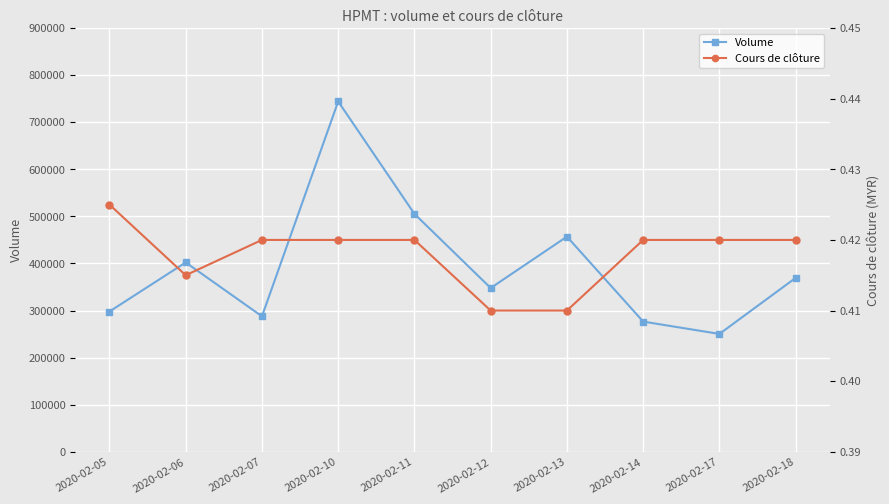

Reading right to left, extract all data points from this chart.

Volume: 2020-02-18=369400.0	2020-02-17=250400.0	2020-02-14=276600.0	2020-02-13=457000.0	2020-02-12=347900.0	2020-02-11=505300.0	2020-02-10=744000.0	2020-02-07=287800.0	2020-02-06=402200.0	2020-02-05=298000.0
Cours de clôture: 2020-02-18=0.4	2020-02-17=0.4	2020-02-14=0.4	2020-02-13=0.4	2020-02-12=0.4	2020-02-11=0.4	2020-02-10=0.4	2020-02-07=0.4	2020-02-06=0.4	2020-02-05=0.4